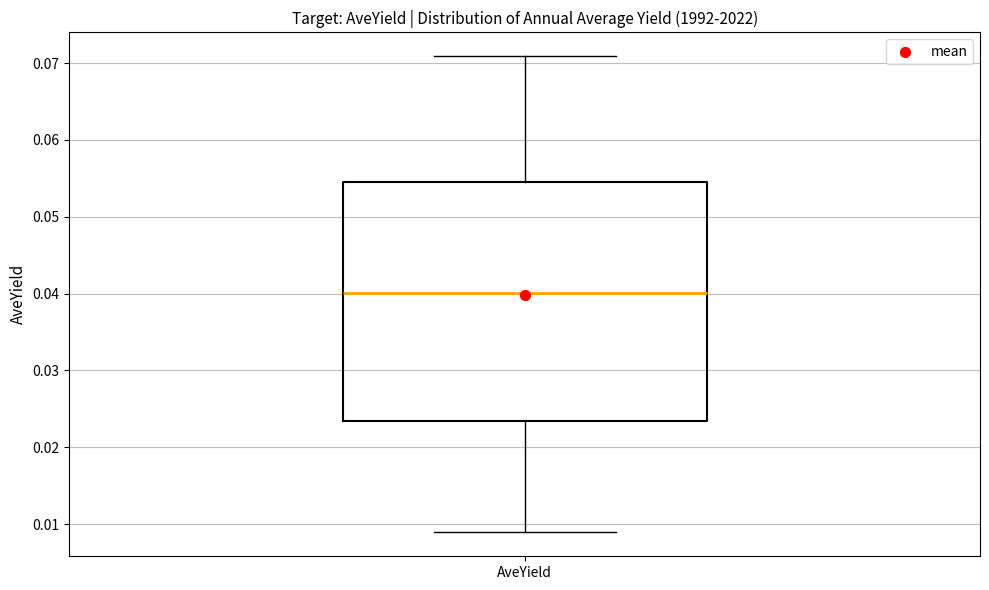

Transcribe this box plot: give where the median line is, the range the box spans, and where the two whiskers end, as read against the y-axis. The values are not printed on the chart, so give them approximately, as read against the axis.

median 0.040, box 0.023 to 0.055, whiskers 0.009 to 0.071